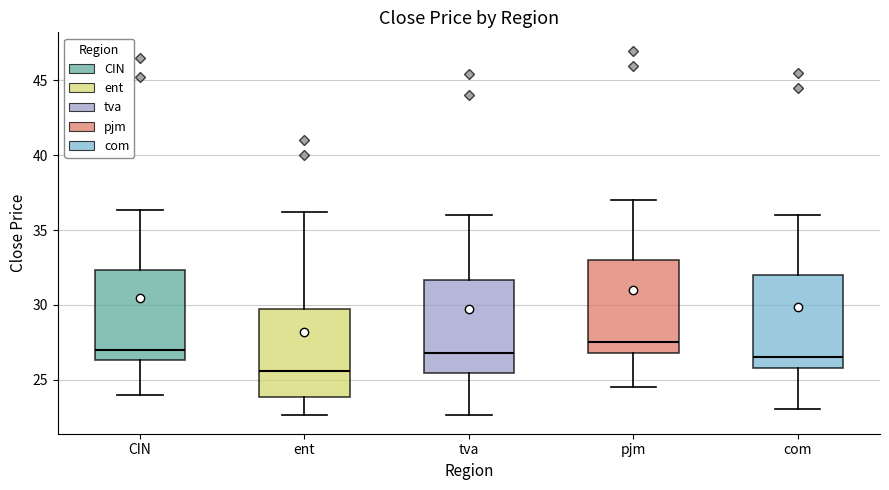

Where does the median line of the box for ent sit on the y-axis? The values are not printed on the chart, so give them approximately, as read against the axis.

25.5